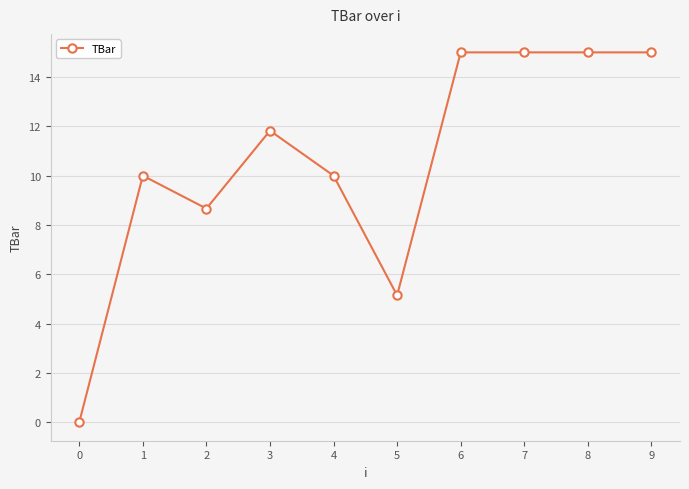

How many categories are shown in the chart?

10